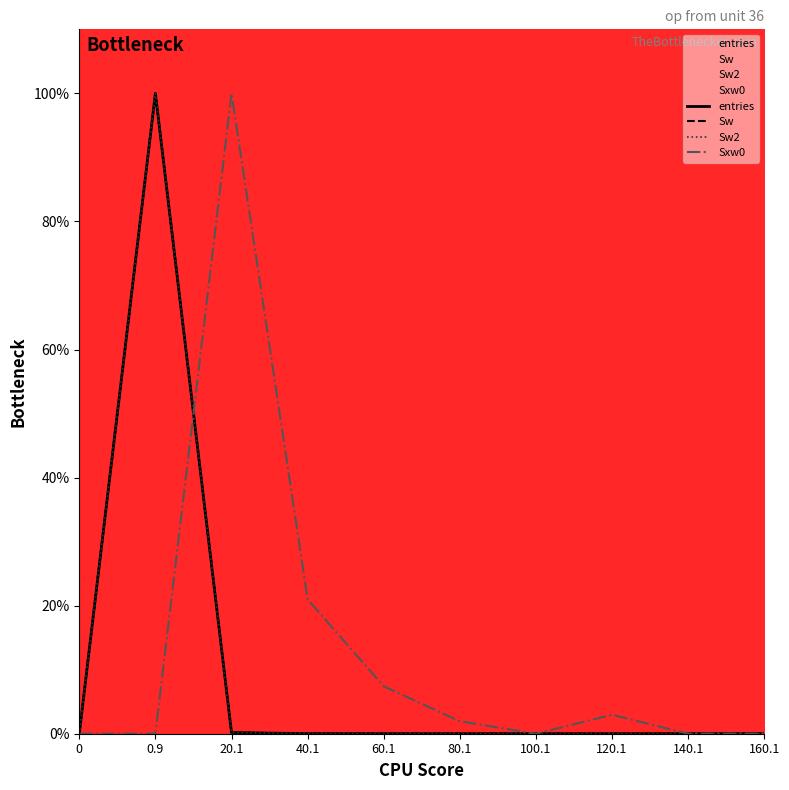

Which series changed the most between 20.1 and 140.1?

Sxw0